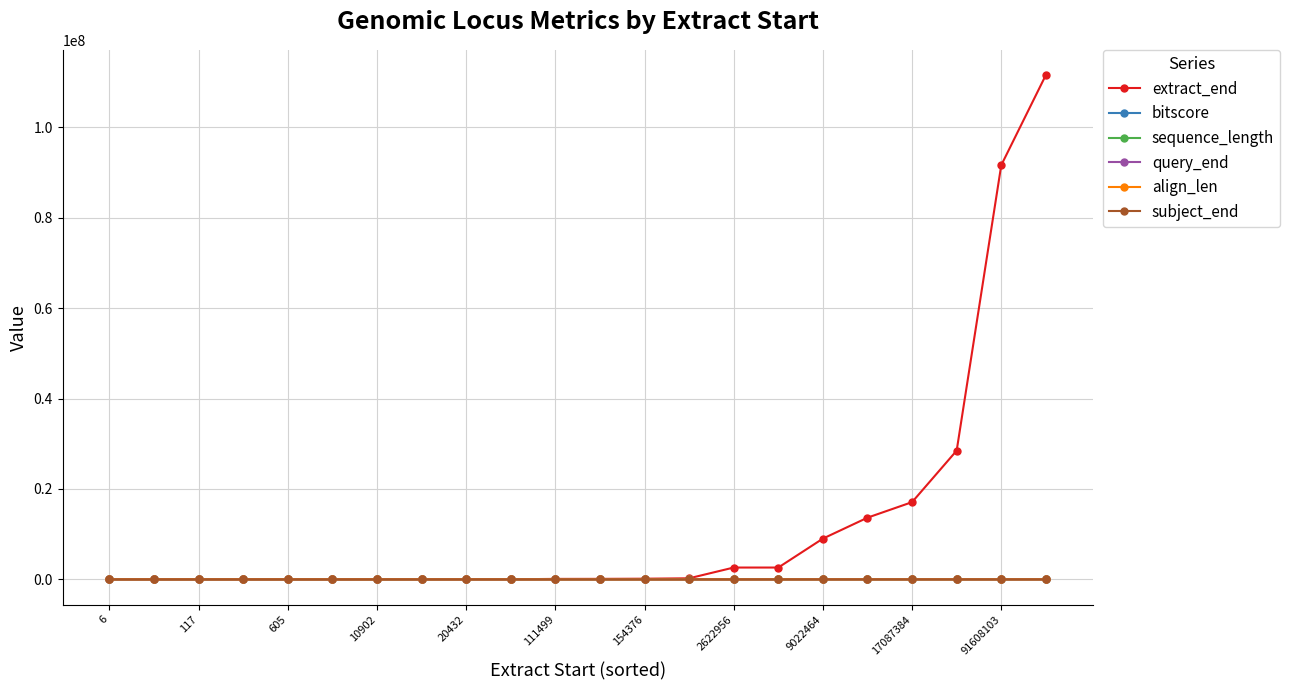

True or false: query_end has more than 1 interior local peaks.

True